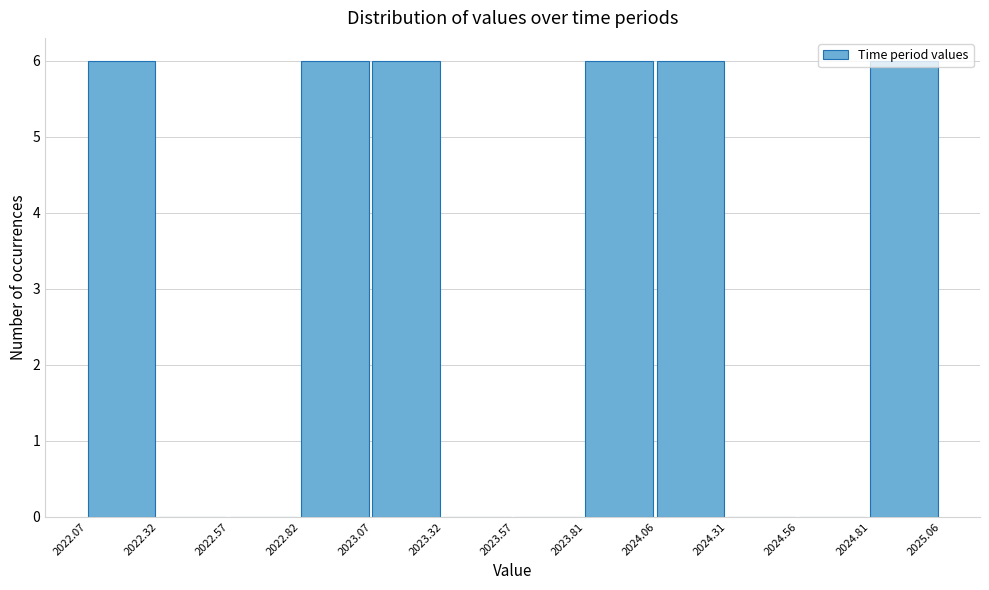

Reading left to right, list every bar in this chart as the range it spans on the x-axis followed by its height. The values are not printed on the chart, so give them approximately, as read against the axis.

2022.07 to 2022.32: 6
2022.32 to 2022.57: 0
2022.57 to 2022.82: 0
2022.82 to 2023.07: 6
2023.07 to 2023.32: 6
2023.32 to 2023.57: 0
2023.57 to 2023.81: 0
2023.81 to 2024.06: 6
2024.06 to 2024.31: 6
2024.31 to 2024.56: 0
2024.56 to 2024.81: 0
2024.81 to 2025.06: 6